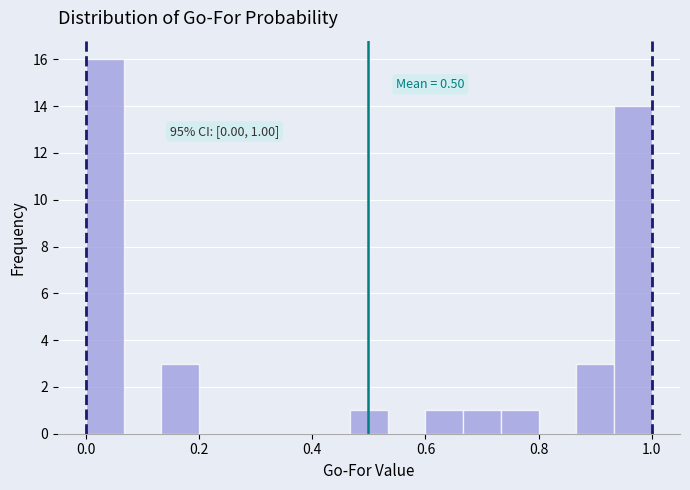

Around what value on the x-axis is the tallest bar? Give the approximate position of its centre, as read against the axis.

0.04